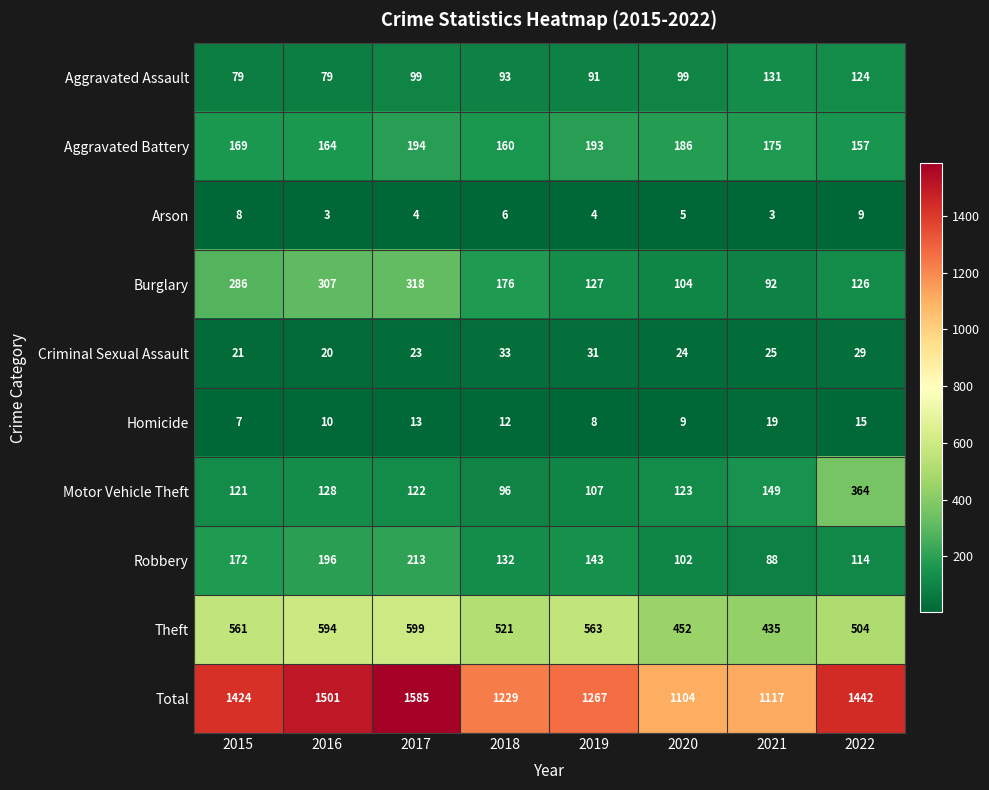

True or false: Arson has a value of 8 at 2015.

True